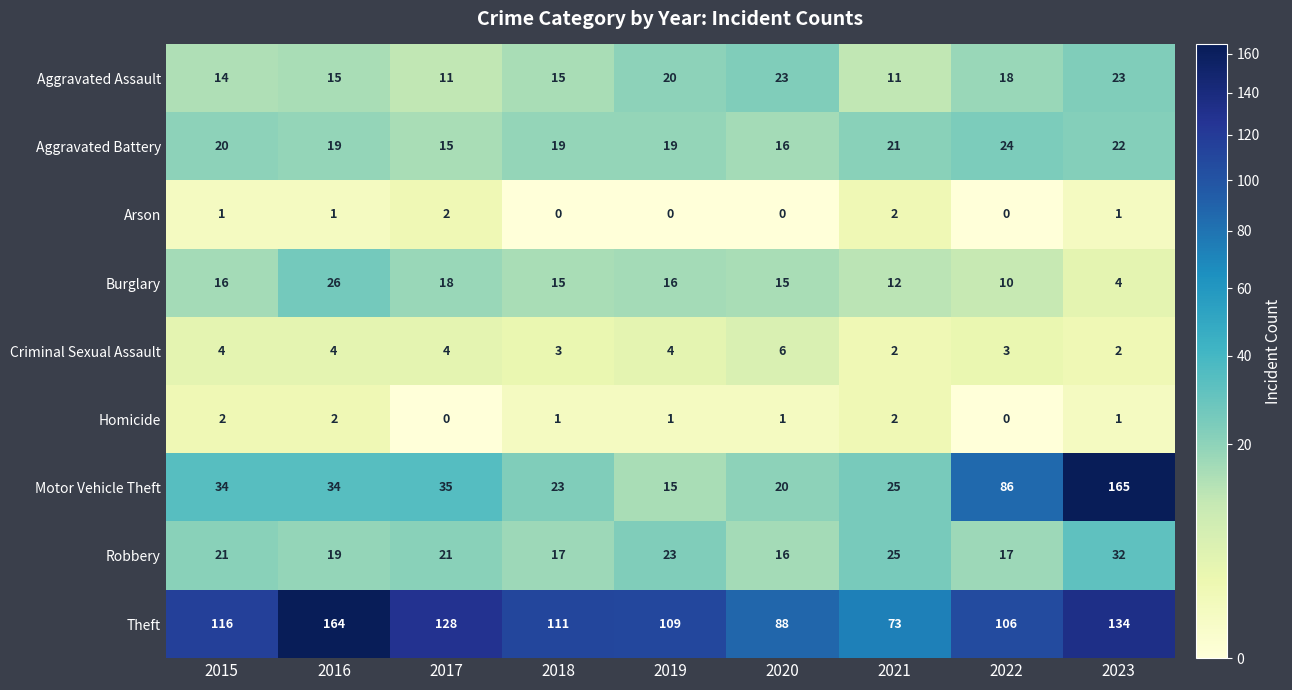

Is it true that Criminal Sexual Assault equals 1 at 2022?

False